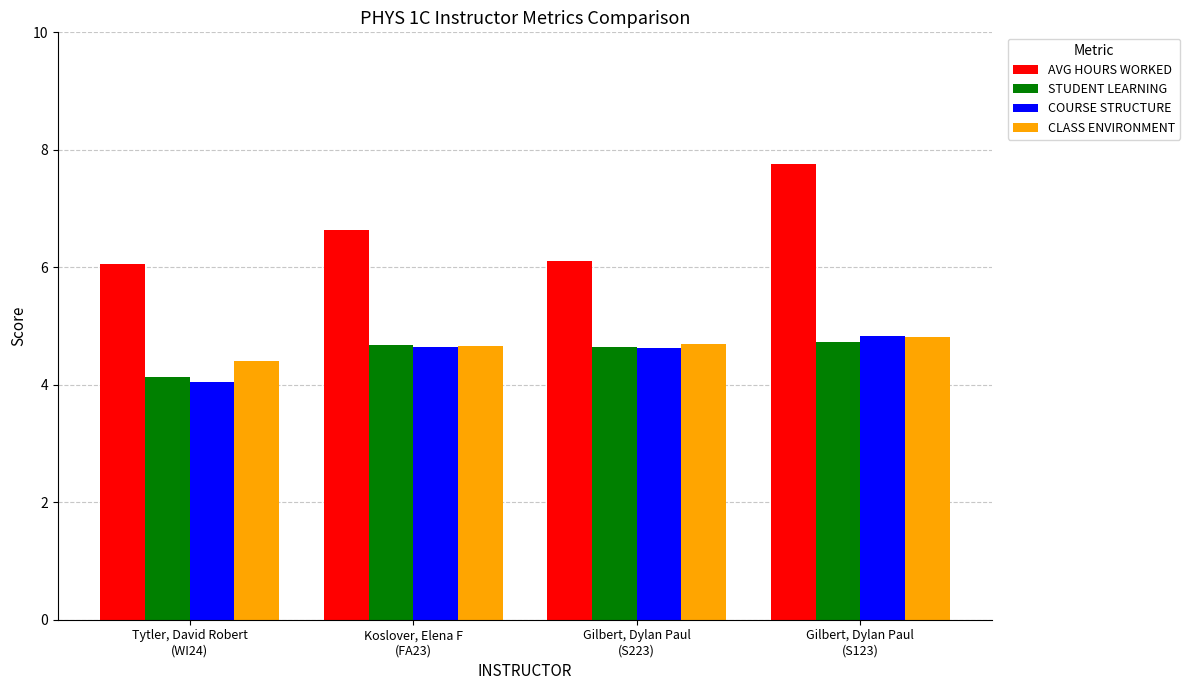

Rank the categories by COURSE STRUCTURE value from lowest to highest.

Tytler, David Robert
(WI24), Gilbert, Dylan Paul
(S223), Koslover, Elena F
(FA23), Gilbert, Dylan Paul
(S123)